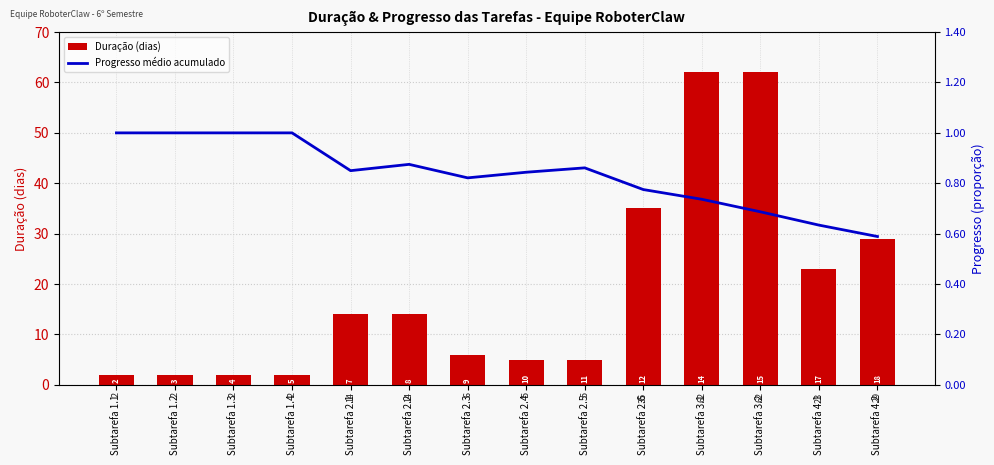

What is the value of the Duração (dias) bar at the 4th from the left?

2